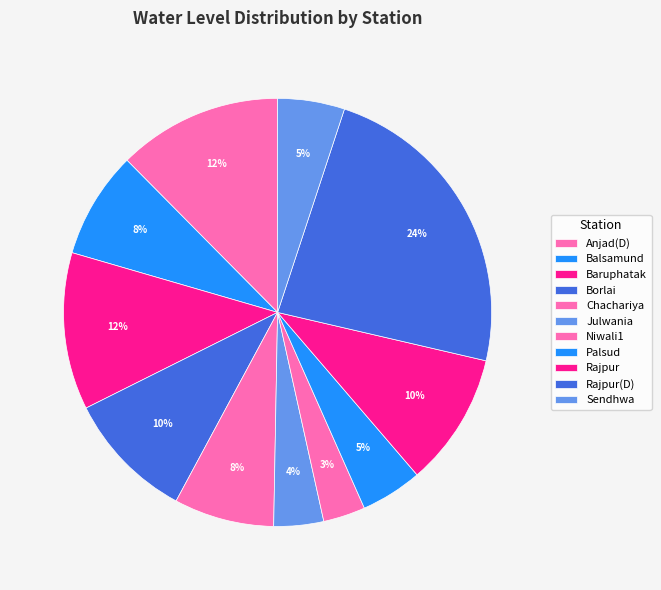

How much of the chart is everything except Rajpur?

89.9%